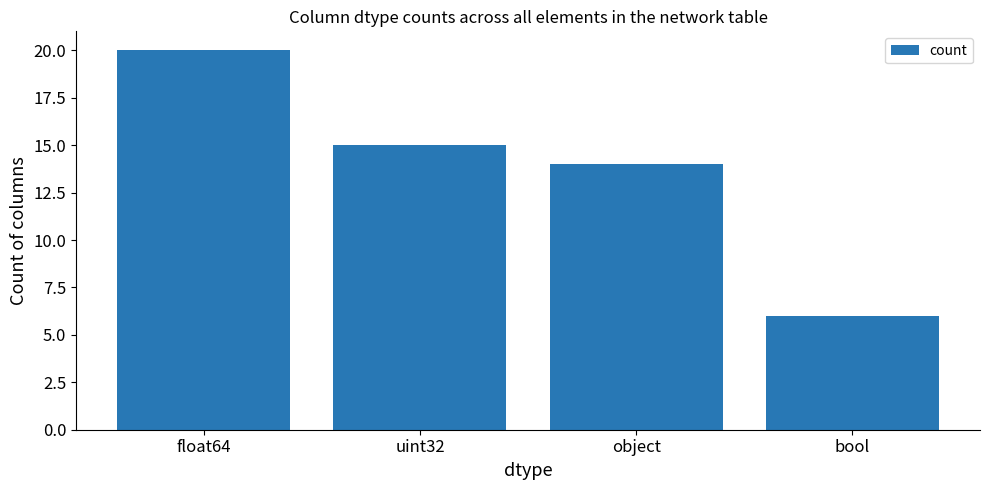

Which label corresponds to the smallest value in the chart?

bool